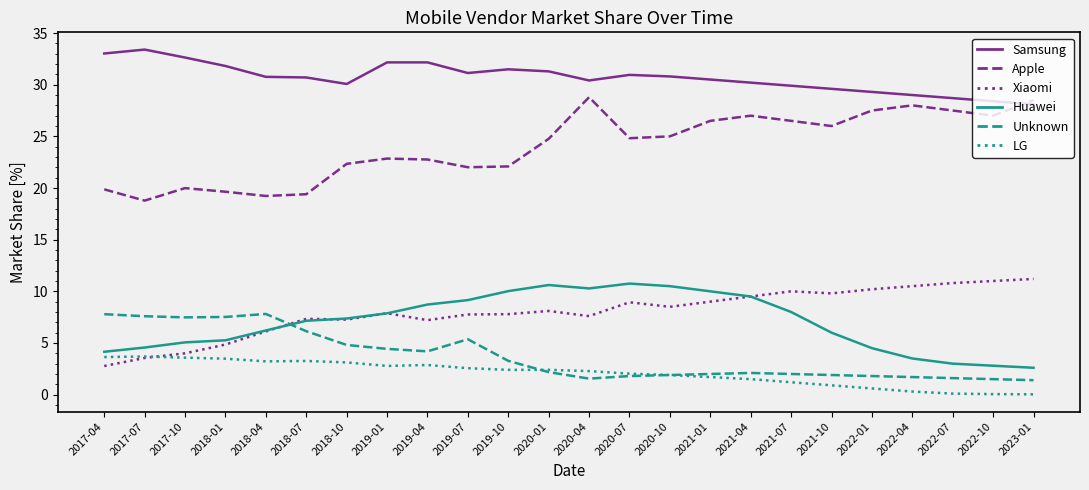

True or false: LG and Samsung cross at least once.

False